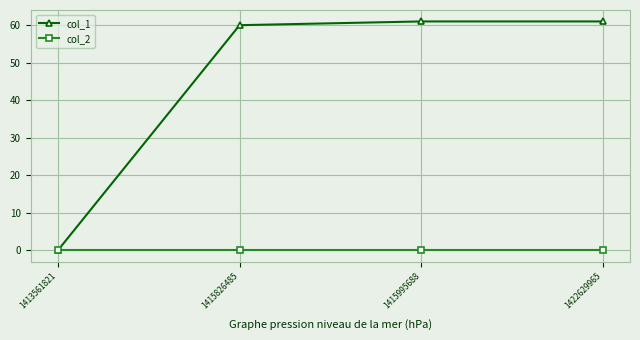

Which series has the largest range (max minus min)?

col_1